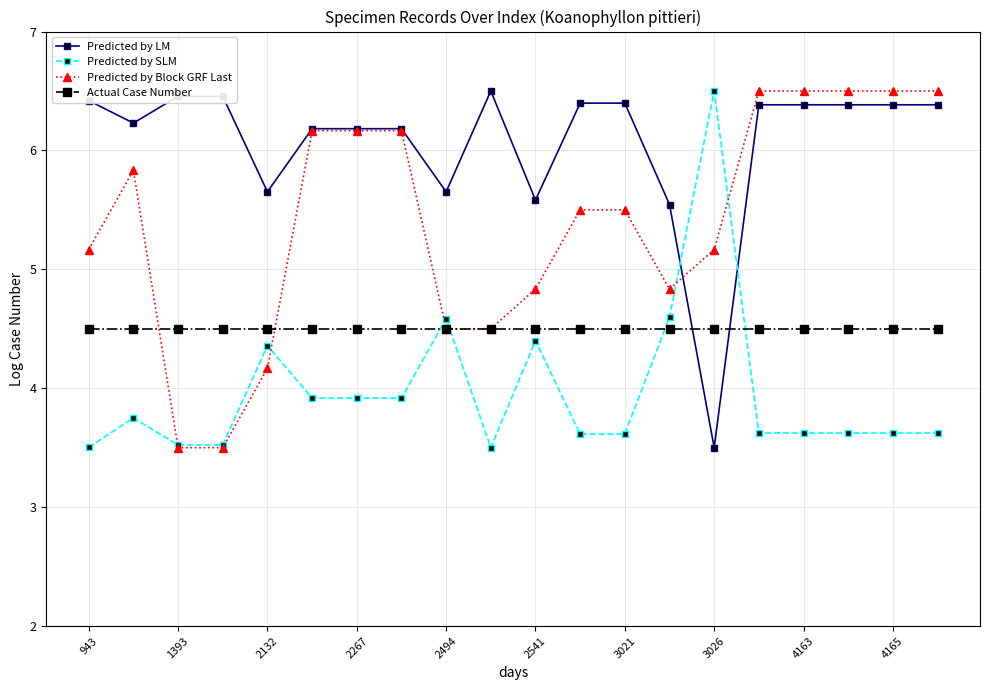

True or false: Predicted by Block GRF Last has more than 0 points higher than both neighbors.

True